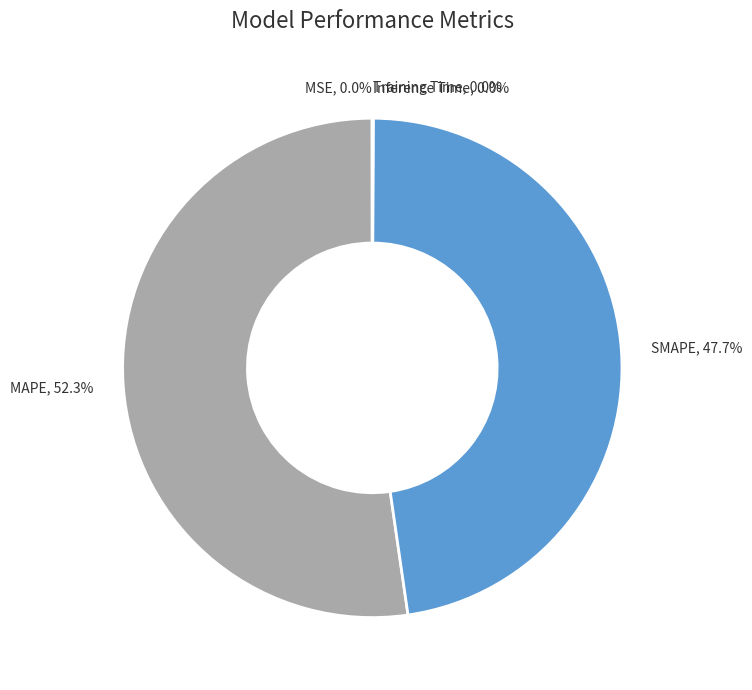

The MAPE slice represents 44% of the pie. True or false?

False